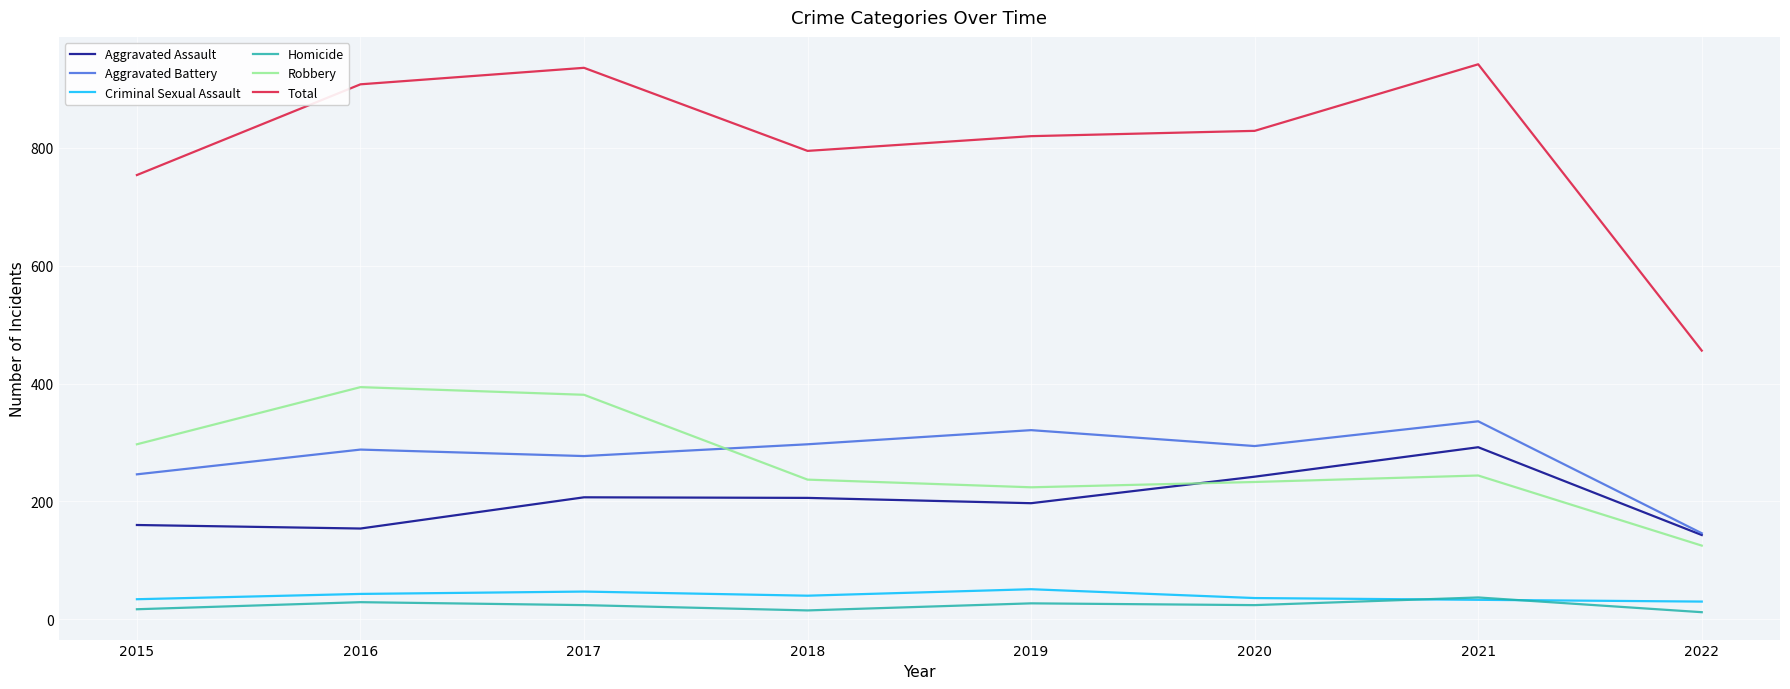

What is the lowest value of the Criminal Sexual Assault series?

30